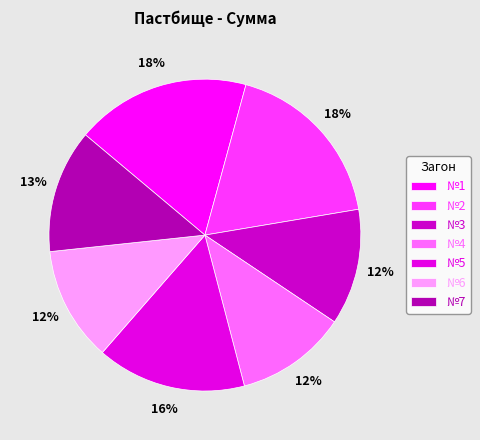

How many segments does this pie chart have?

7